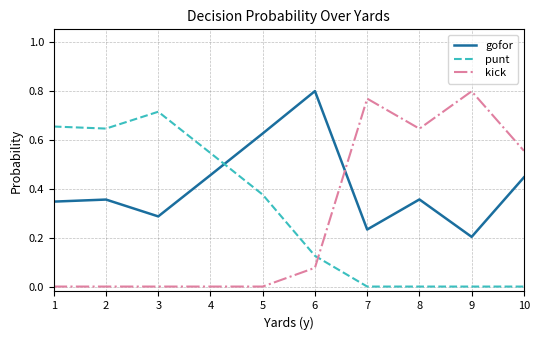

Where do punt and gofor first cross each other?

4 and 5